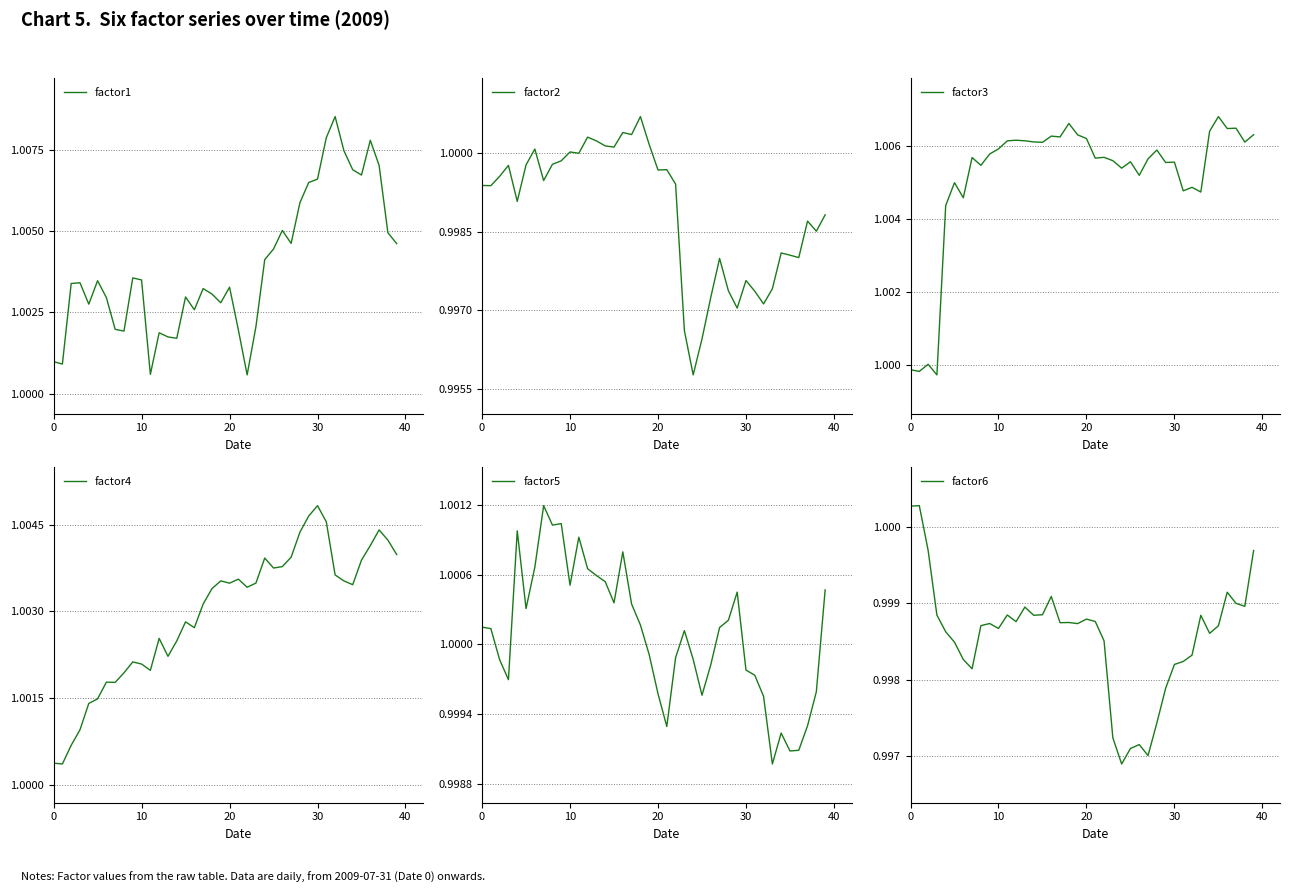

What are all the series names shown in the legend?

factor1, factor2, factor3, factor4, factor5, factor6